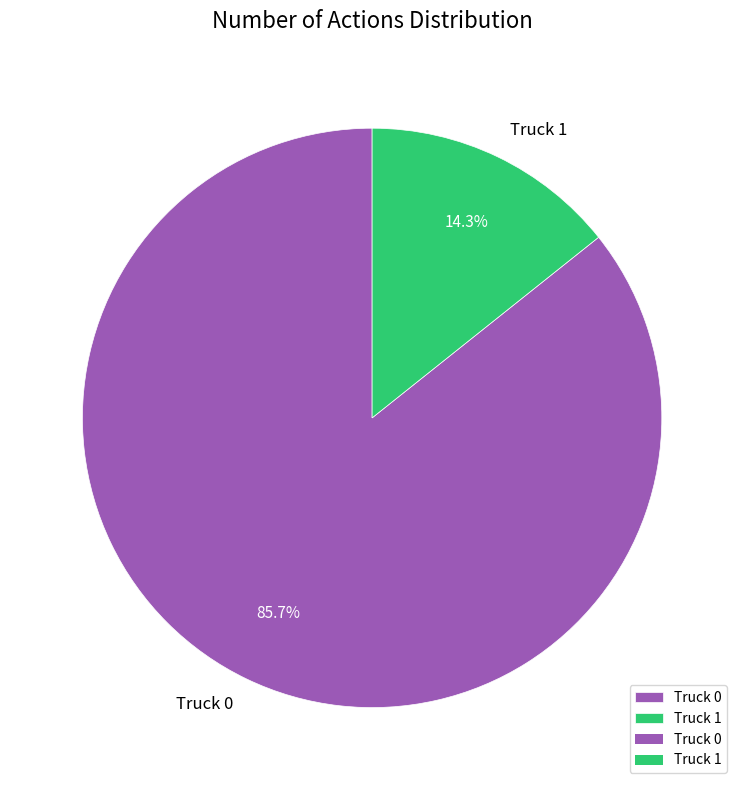

What percentage is the Truck 1 slice, to the nearest percent?

14%